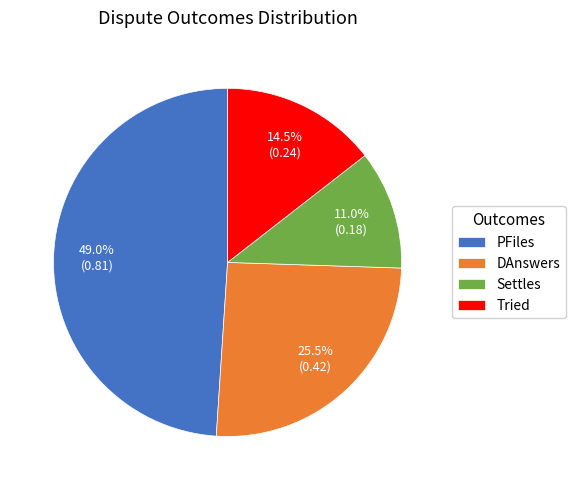

Which category has the biggest portion of the pie?

PFiles